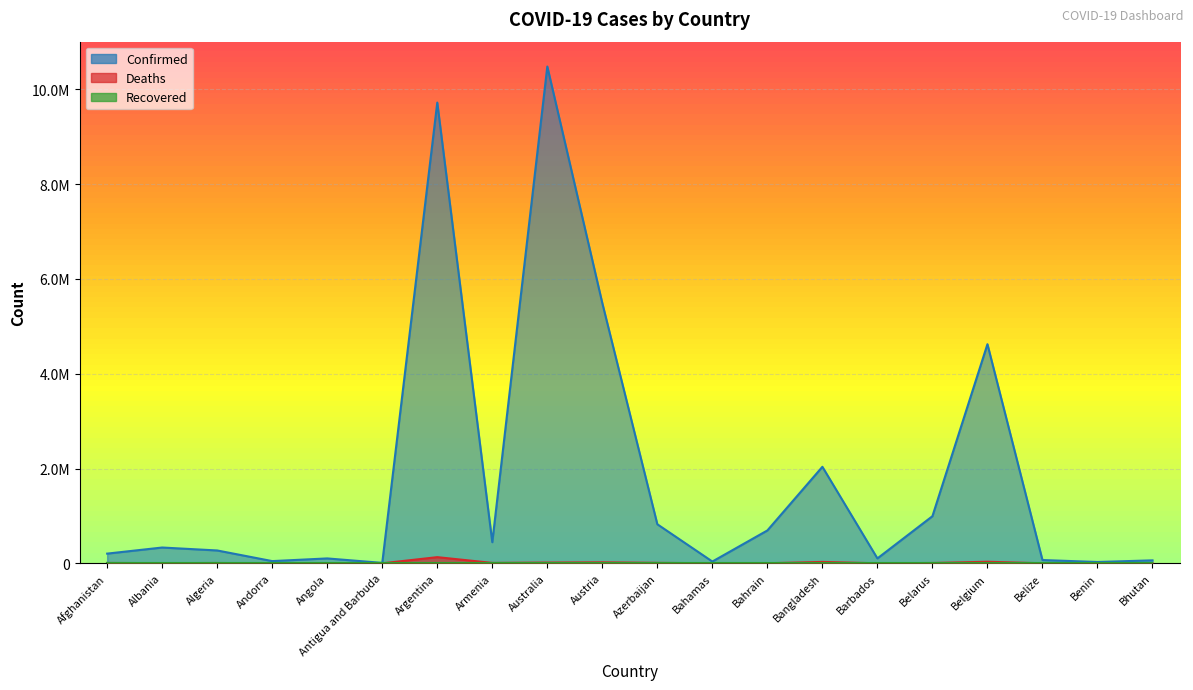

The Deaths series shows 46 at Andorra. True or false?

False